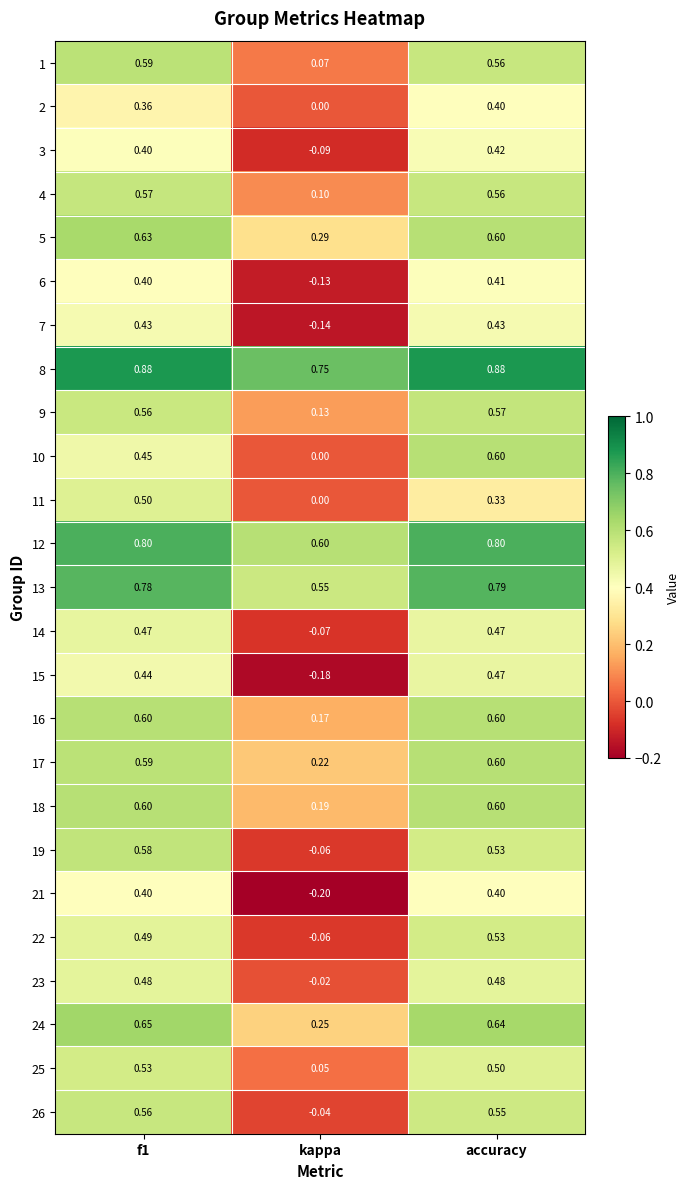

Is the value of 16 at kappa greater than the value of 10 at kappa?

Yes